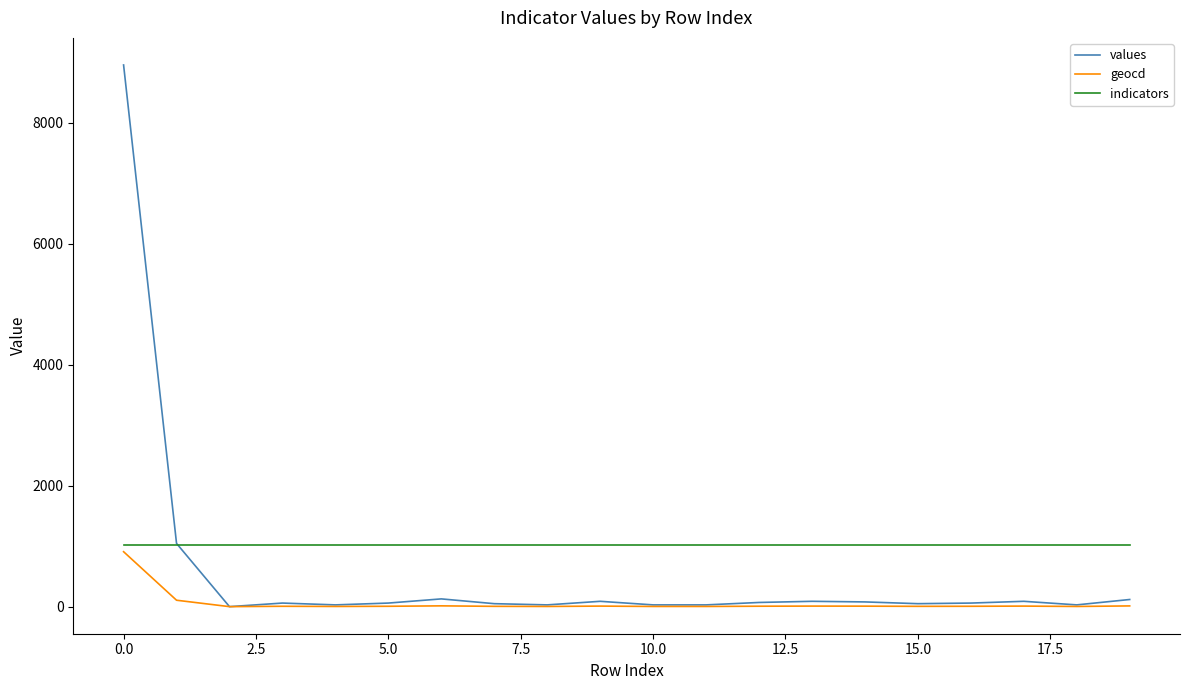

Which series has the largest total across all categories?

indicators